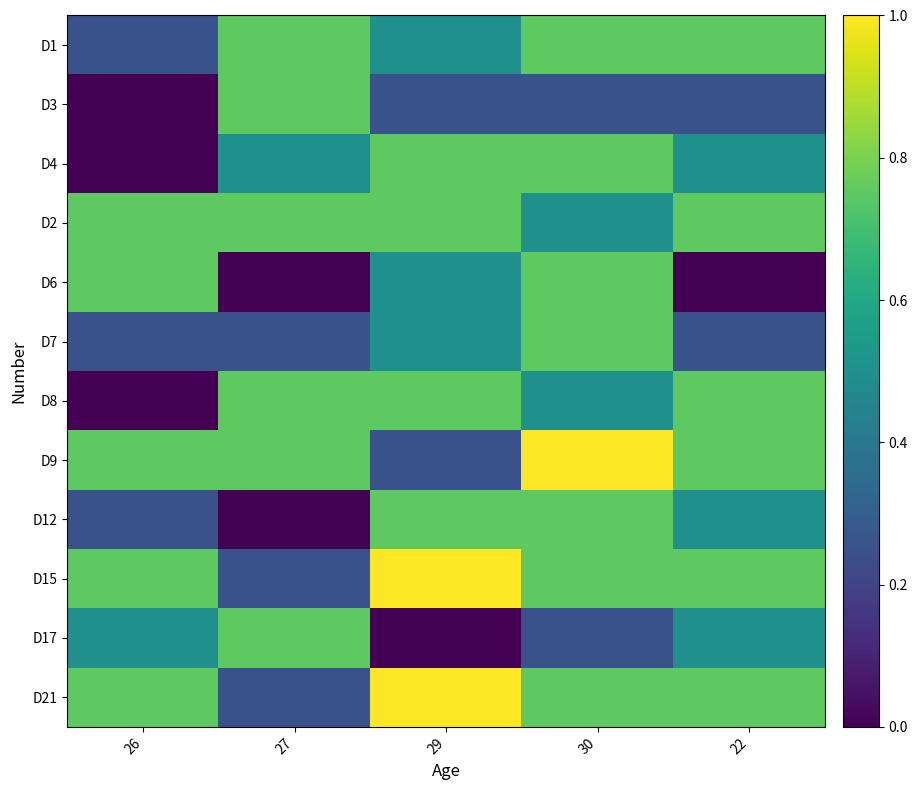

Reading left to right, list all the values displayed in this chart.

D1: 26=0.2	27=0.8	29=0.5	30=0.8	22=0.8
D3: 26=0.0	27=0.8	29=0.2	30=0.2	22=0.2
D4: 26=0.0	27=0.5	29=0.8	30=0.8	22=0.5
D2: 26=0.8	27=0.8	29=0.8	30=0.5	22=0.8
D6: 26=0.8	27=0.0	29=0.5	30=0.8	22=0.0
D7: 26=0.2	27=0.2	29=0.5	30=0.8	22=0.2
D8: 26=0.0	27=0.8	29=0.8	30=0.5	22=0.8
D9: 26=0.8	27=0.8	29=0.2	30=1.0	22=0.8
D12: 26=0.2	27=0.0	29=0.8	30=0.8	22=0.5
D15: 26=0.8	27=0.2	29=1.0	30=0.8	22=0.8
D17: 26=0.5	27=0.8	29=0.0	30=0.2	22=0.5
D21: 26=0.8	27=0.2	29=1.0	30=0.8	22=0.8